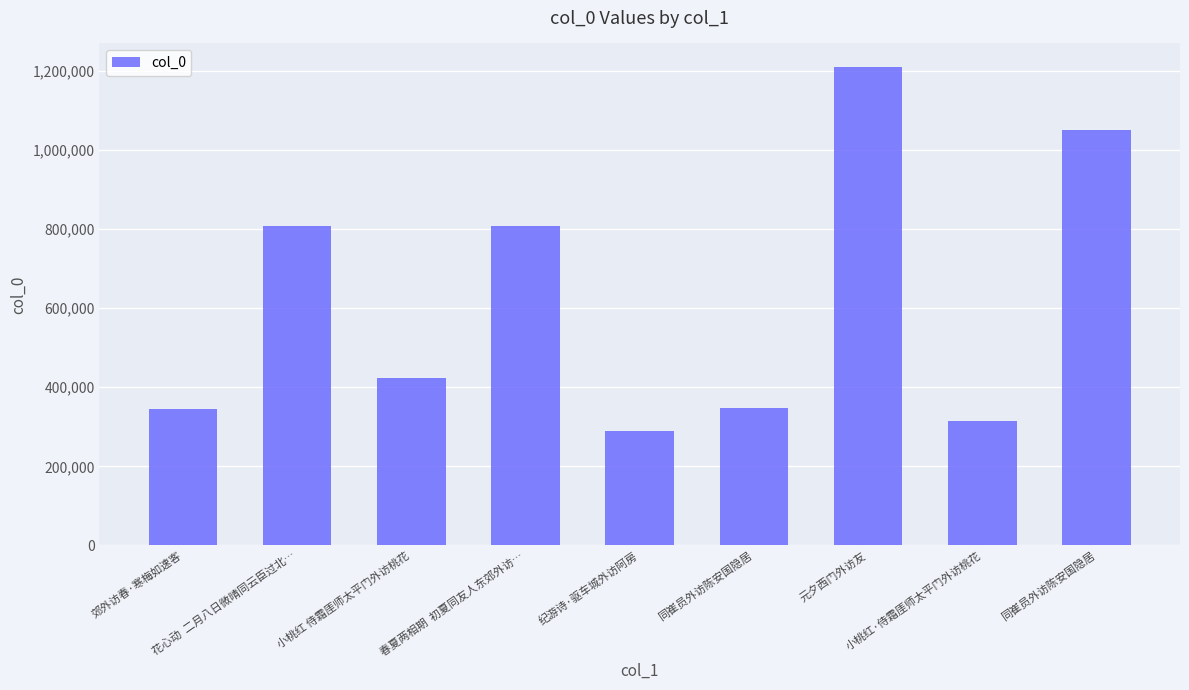

Reading left to right, list all the values displayed in this chart.

344055	807670	422844	807549	289737	348330	1208487	313862	1050495